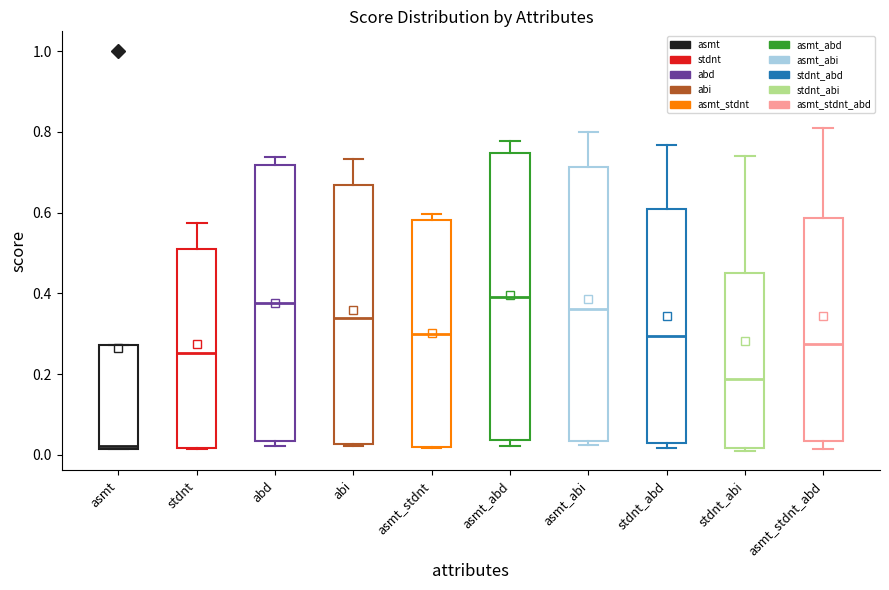

Reading left to right, read every box against the y-axis: the position of its median line, the range the box covers, and the ends of its whiskers. The values are not printed on the chart, so give them approximately, as read against the axis.

asmt: median 0.02 (just above the box's lower edge), box 0.02 to 0.28, whiskers 0.02 to 0.28
stdnt: median 0.26, box 0.02 to 0.52, whiskers 0.02 to 0.58
abd: median 0.38, box 0.04 to 0.72, whiskers 0.02 to 0.74
abi: median 0.34, box 0.02 to 0.66, whiskers 0.02 (just below the box's lower edge) to 0.74
asmt_stdnt: median 0.30, box 0.02 to 0.58, whiskers 0.02 to 0.60
asmt_abd: median 0.40, box 0.04 to 0.74, whiskers 0.02 to 0.78
asmt_abi: median 0.36, box 0.04 to 0.72, whiskers 0.02 to 0.80
stdnt_abd: median 0.30, box 0.04 to 0.60, whiskers 0.02 to 0.76
stdnt_abi: median 0.18, box 0.02 to 0.46, whiskers 0.02 (just below the box's lower edge) to 0.74
asmt_stdnt_abd: median 0.28, box 0.04 to 0.58, whiskers 0.02 to 0.82